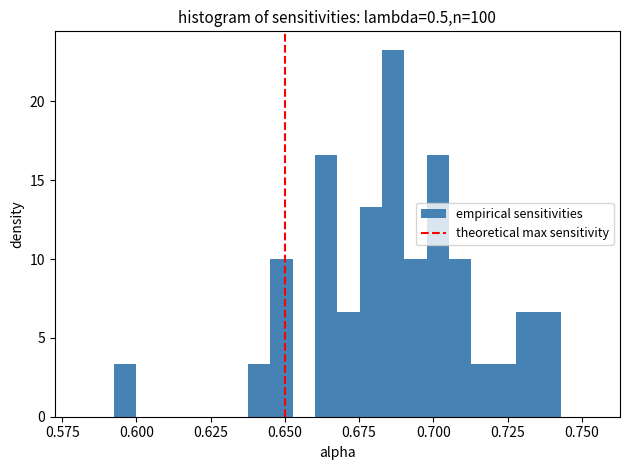

Read against the x-axis, roughly where is the centre of the tallest bar?

0.685